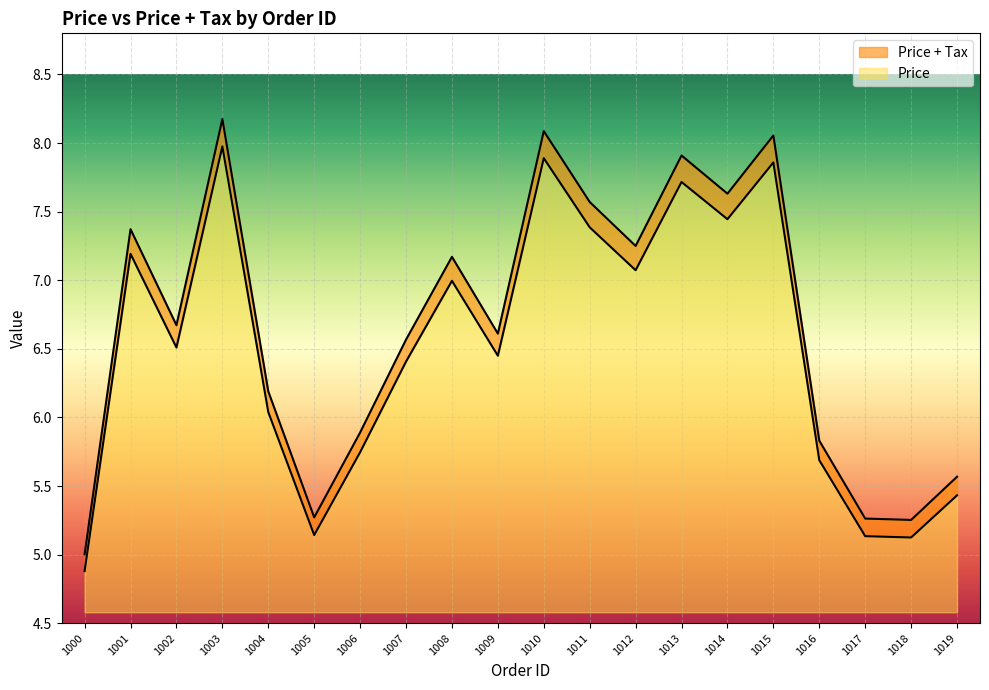

What is the difference between the maximum and minimum values in the Price series?

3.1